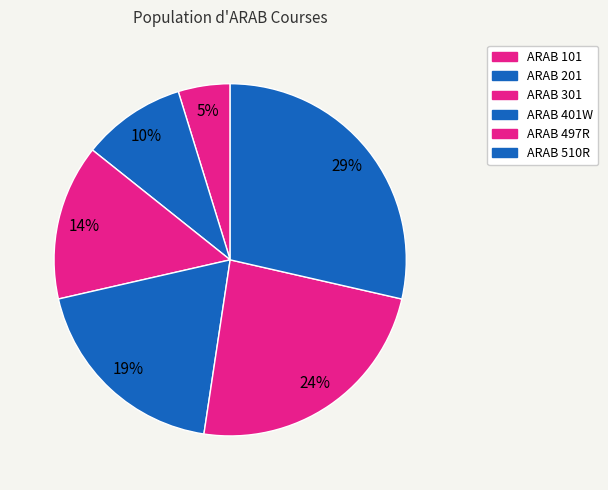

To the nearest percent, what is the difference between the largest and smallest slice percentages?

24%